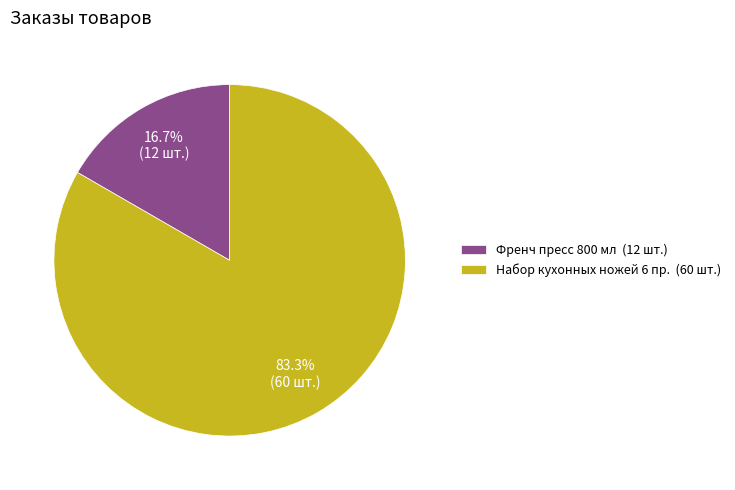

Do Френч пресс 800 мл (12 шт.) and Набор кухонных ножей 6 пр. (60 шт.) together represent more than half of the pie?

Yes